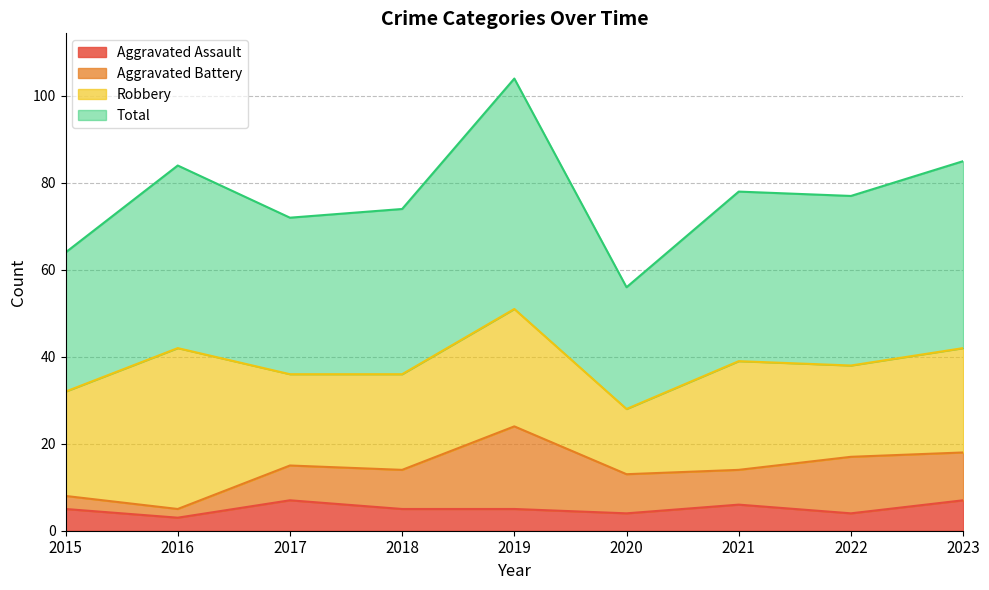

What is the difference between the second highest and second lowest values in the Total series?

21